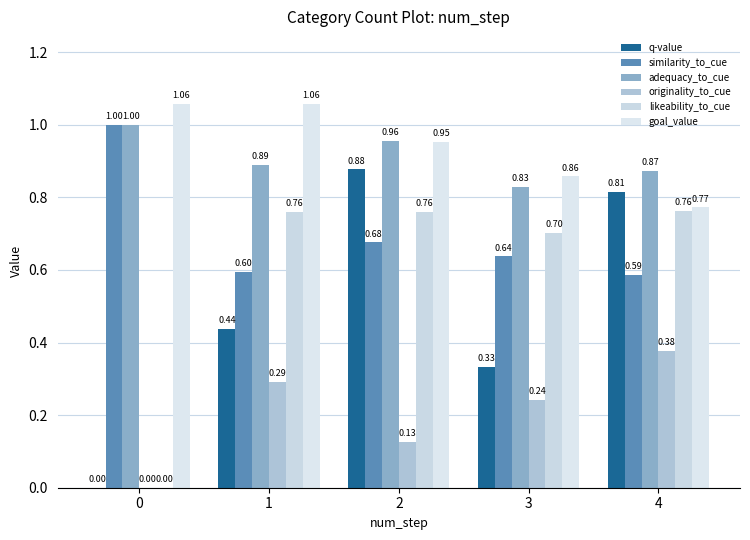

The value of likeability_to_cue at 2 is 1.1. True or false?

False